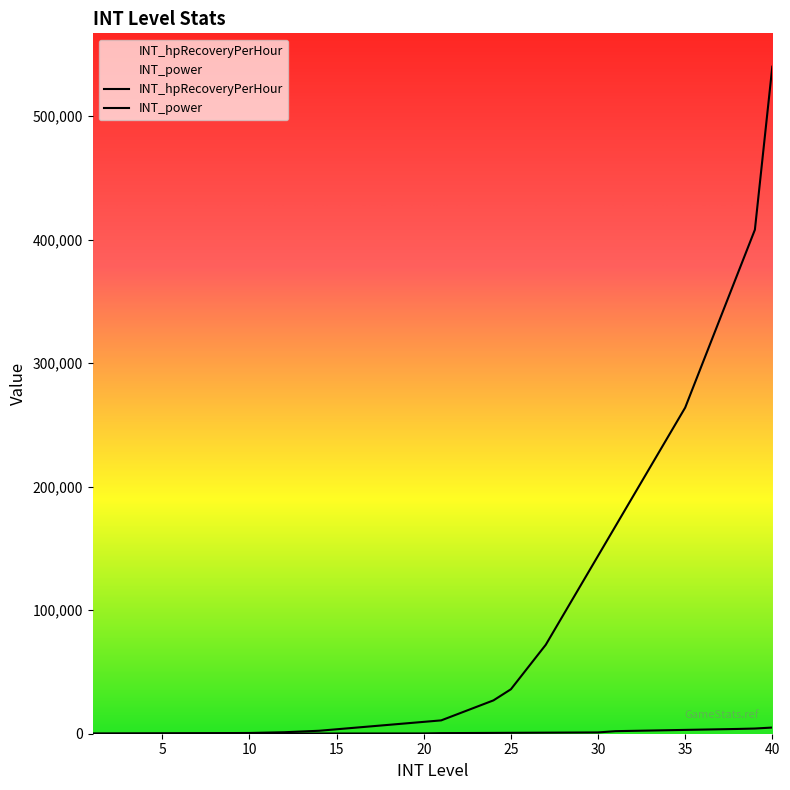

How many lines are shown in the chart?

2